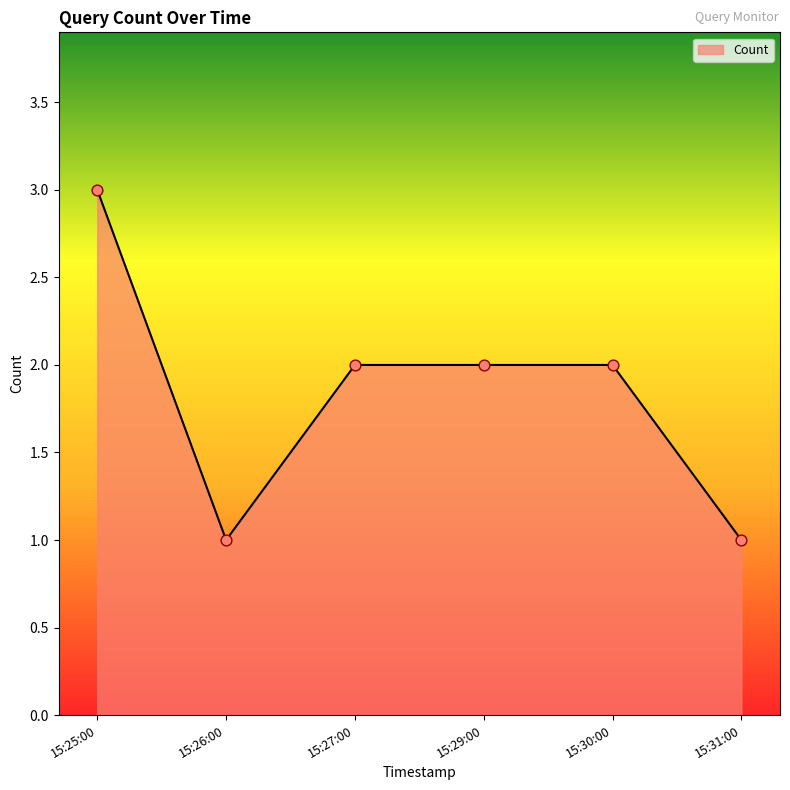

Approximately how many times larger is the value at 15:30:00 compared to 15:29:00?

1.0